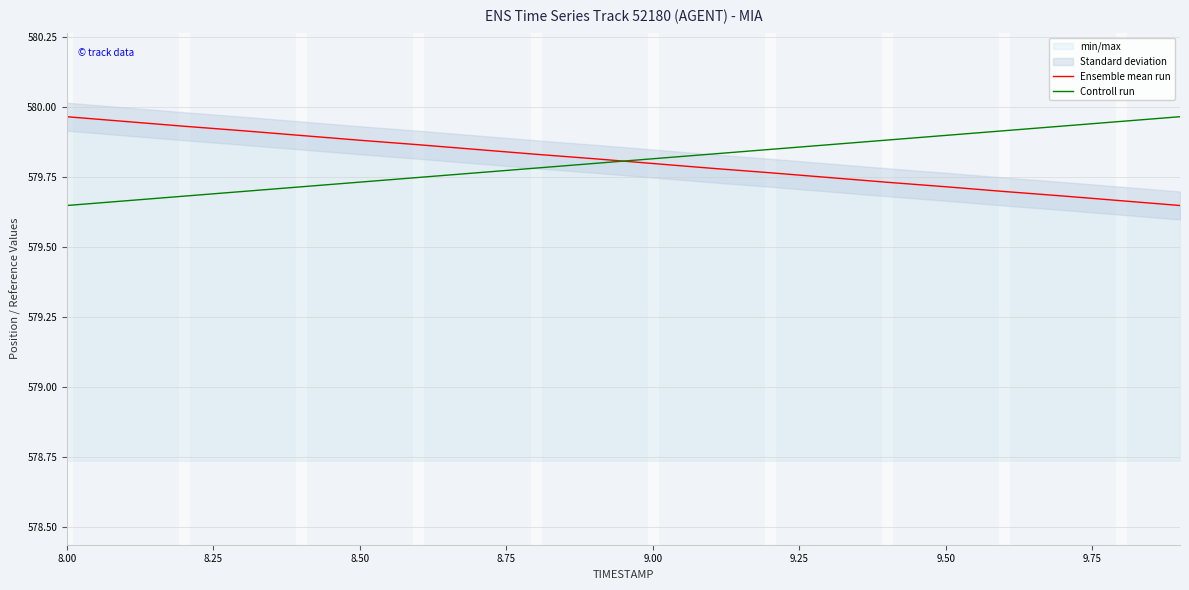

How many data points does each series have?

20